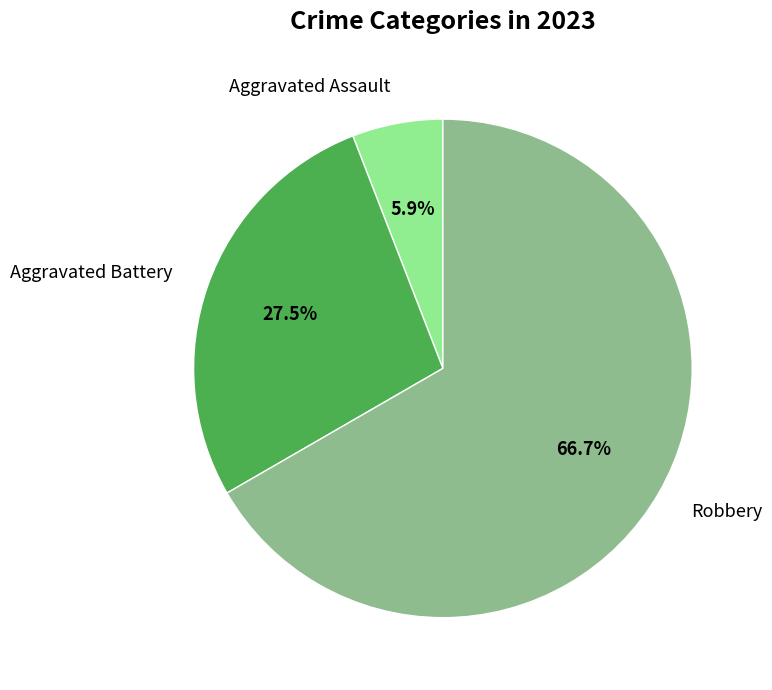

Rank the categories by value from lowest to highest.

Aggravated Assault, Aggravated Battery, Robbery